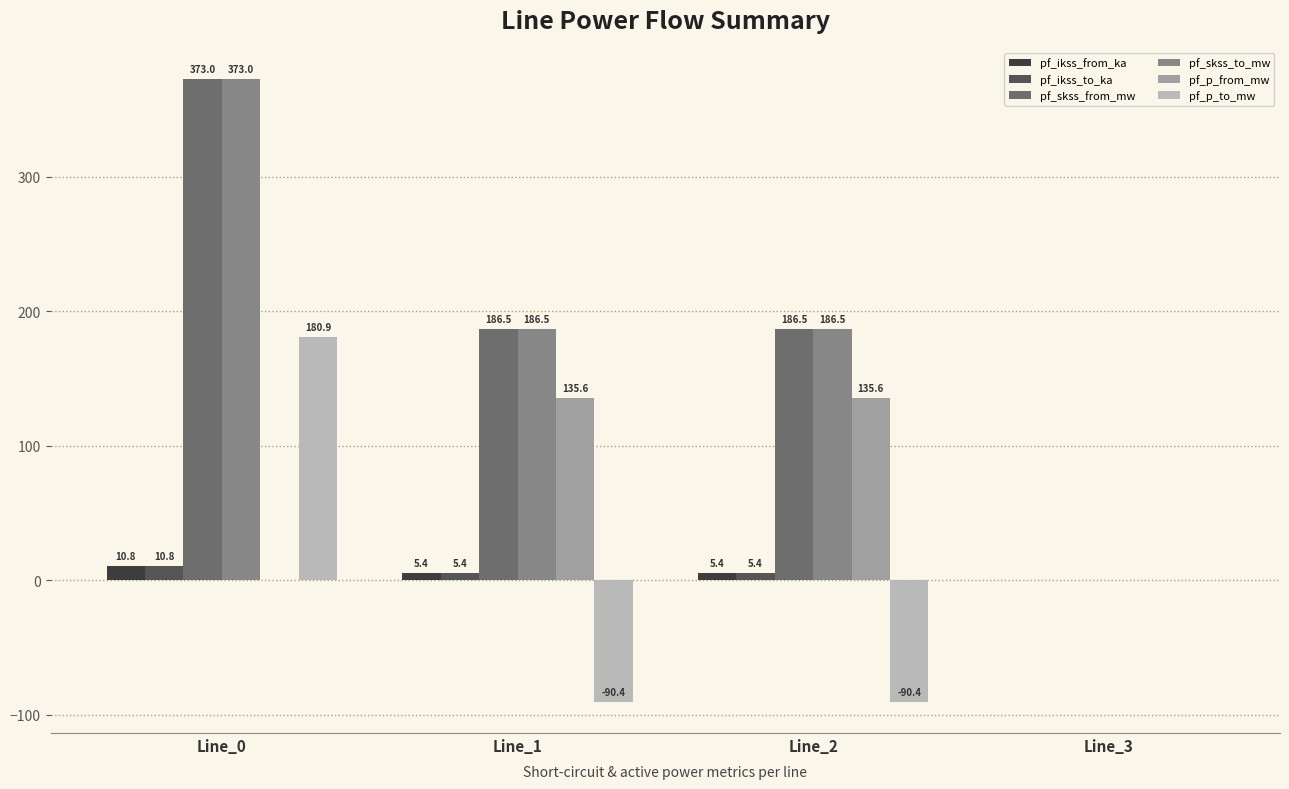

How many values in the pf_p_from_mw series exceed 135?

2